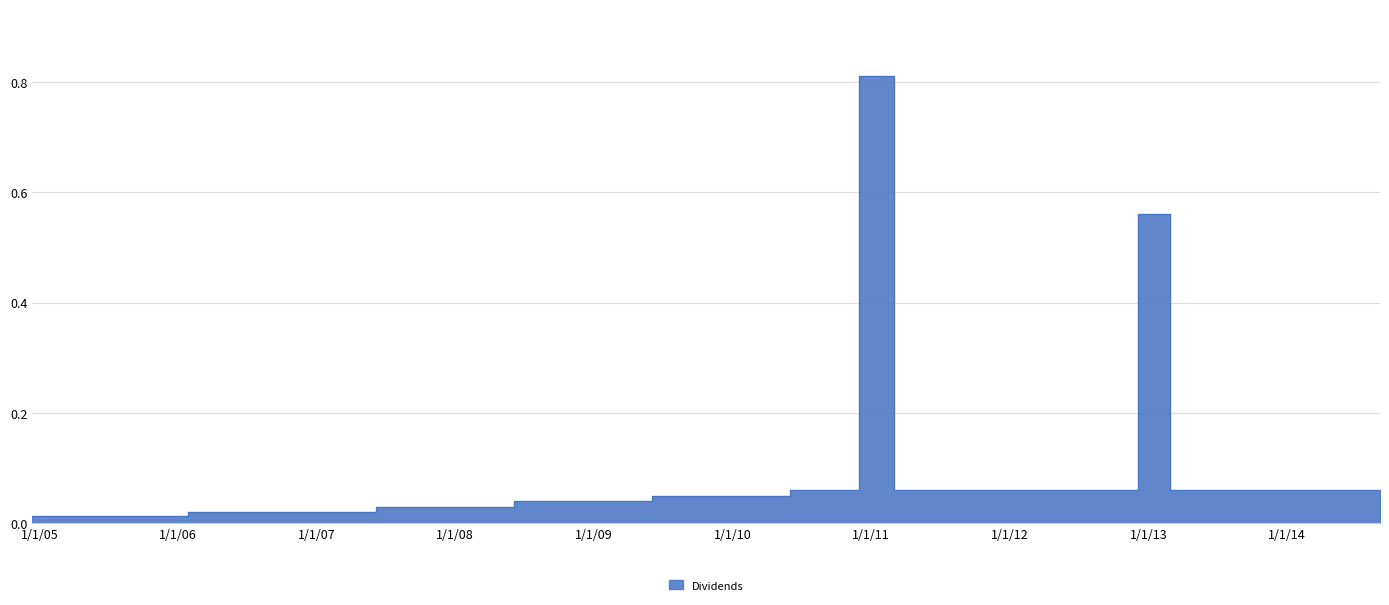

At which category does the chart reach its peak across all series?

2010-12-01